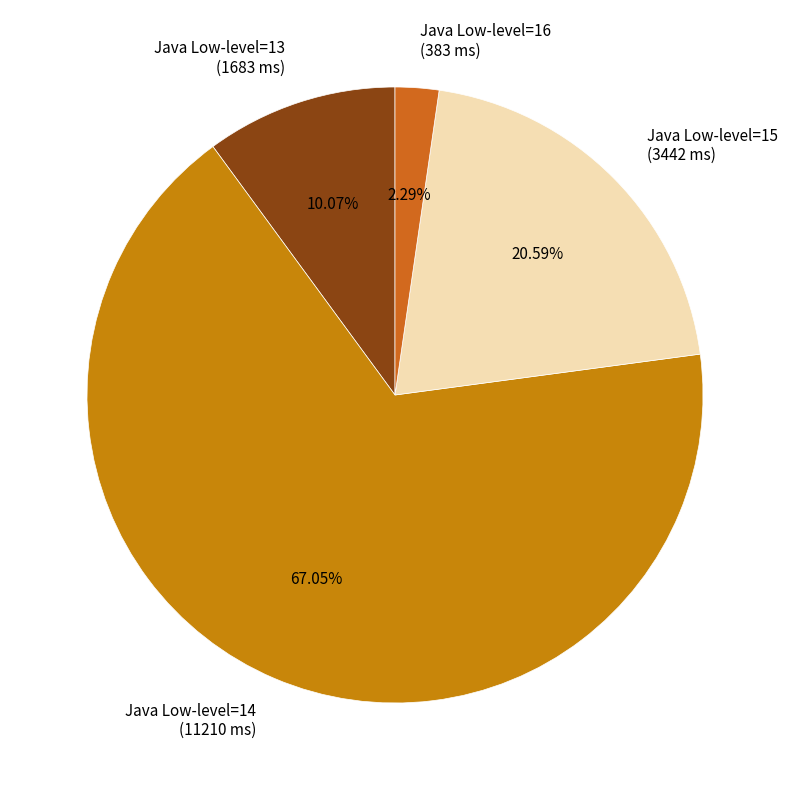

What is the smallest slice in the pie chart?

Java Low-level=16 (383 ms)